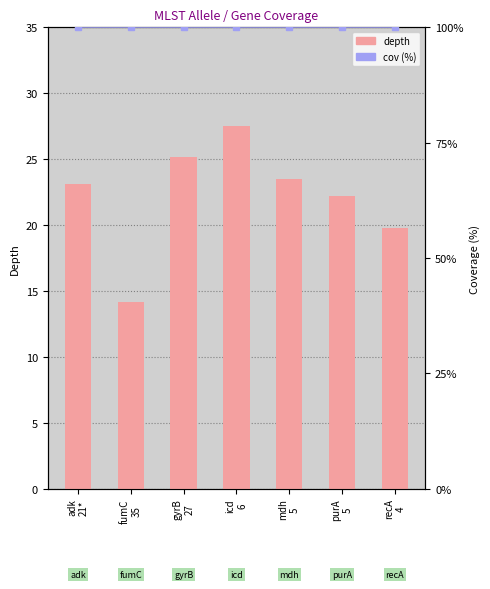

What is the maximum value for depth?

27.5